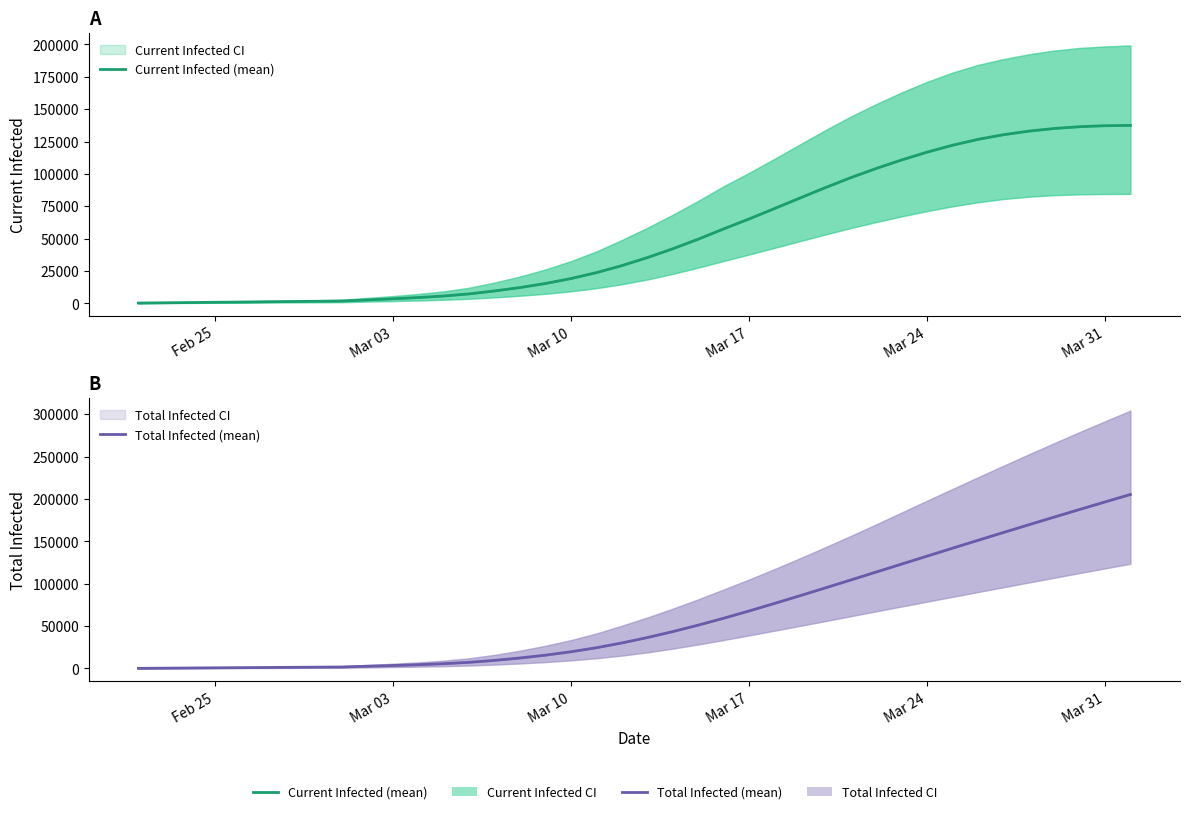

How many values in the Total Infected (mean) series exceed 36447?

19